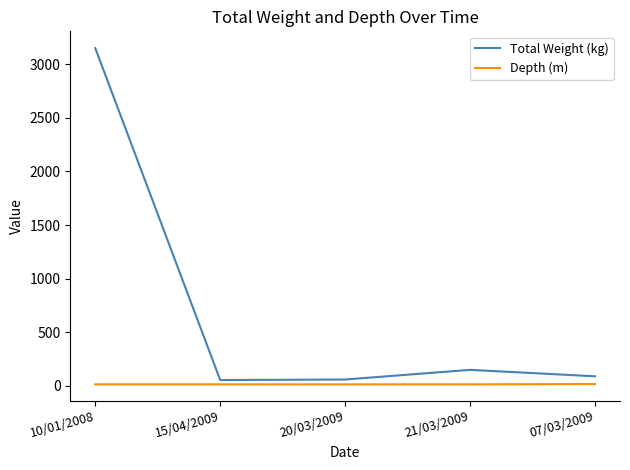

The Total Weight (kg) series shows 3150 at 10/01/2008. True or false?

True